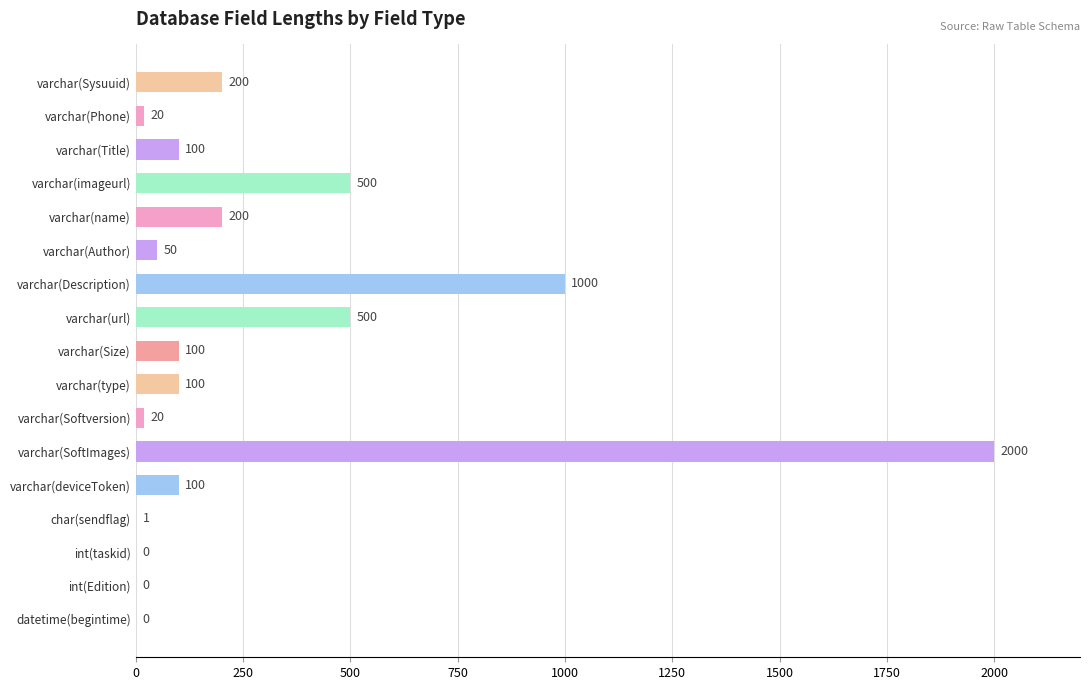

What is the greatest value displayed?

2000